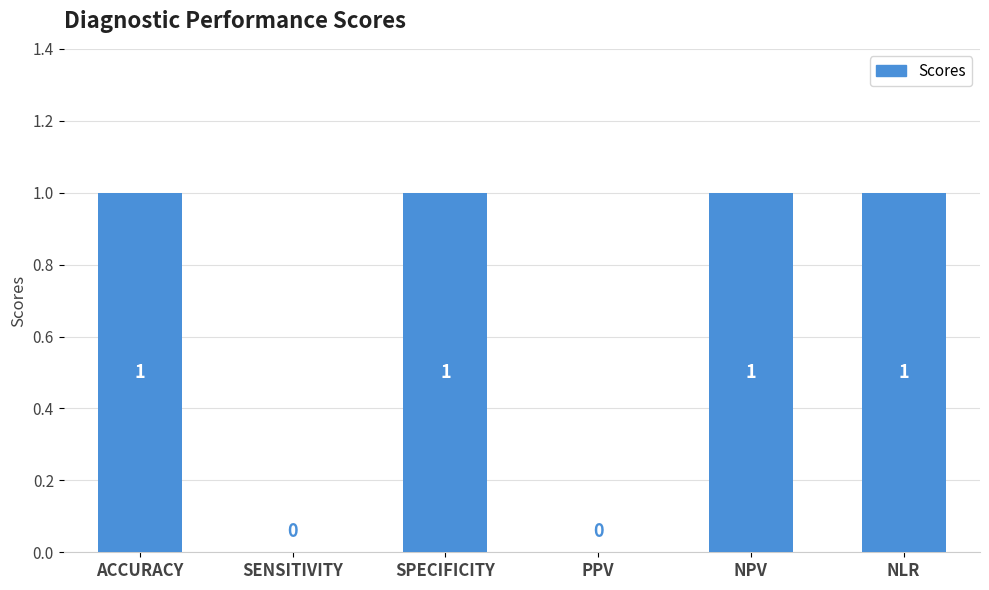

What is the average value?

1